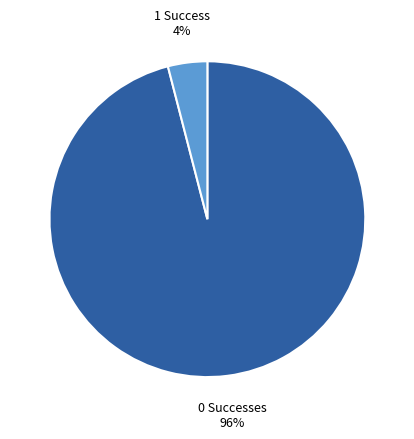

What is the majority slice?

0 Successes